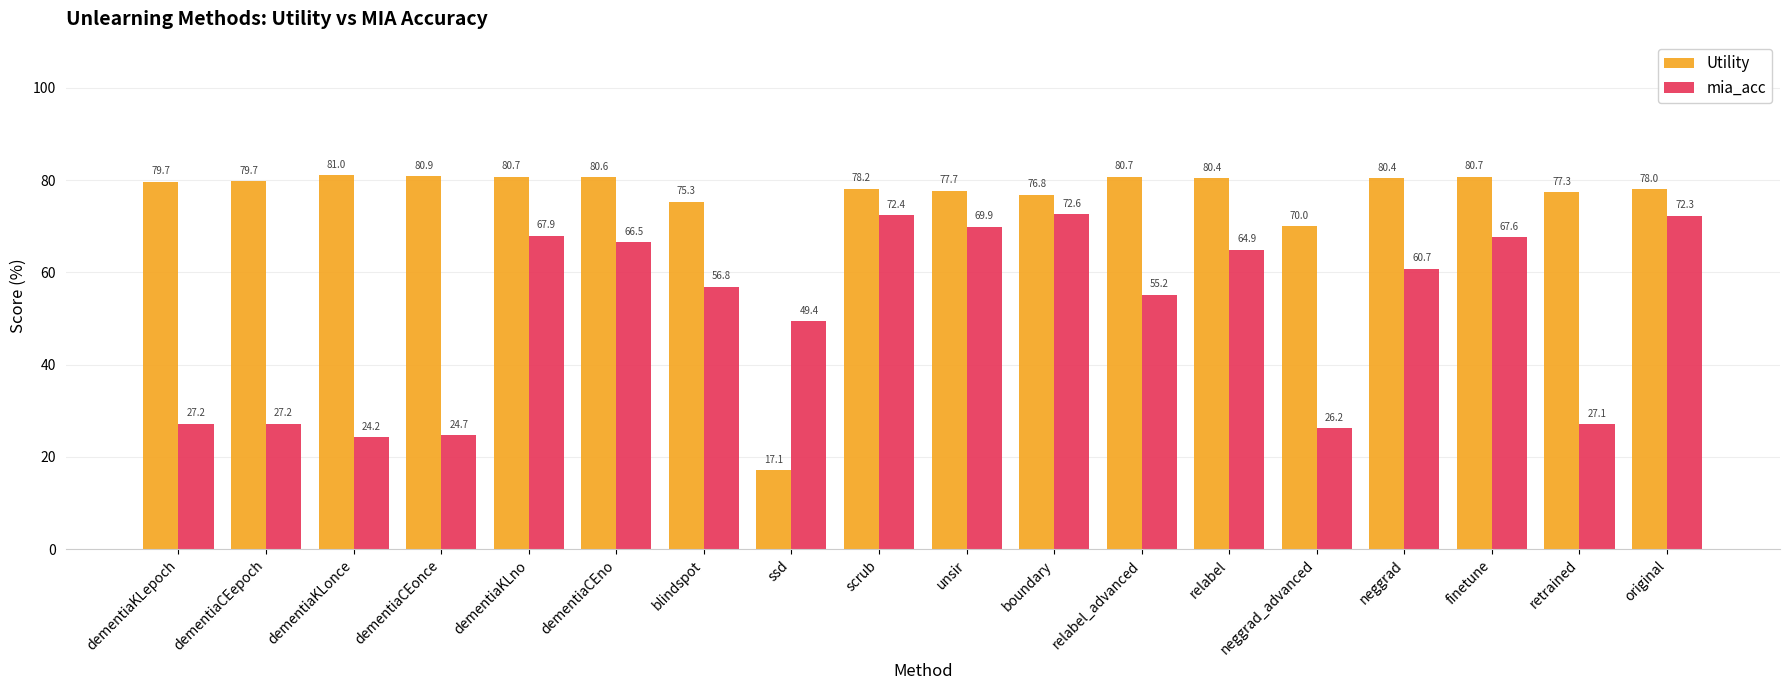

At which label does mia_acc reach its minimum?

dementiaKLonce